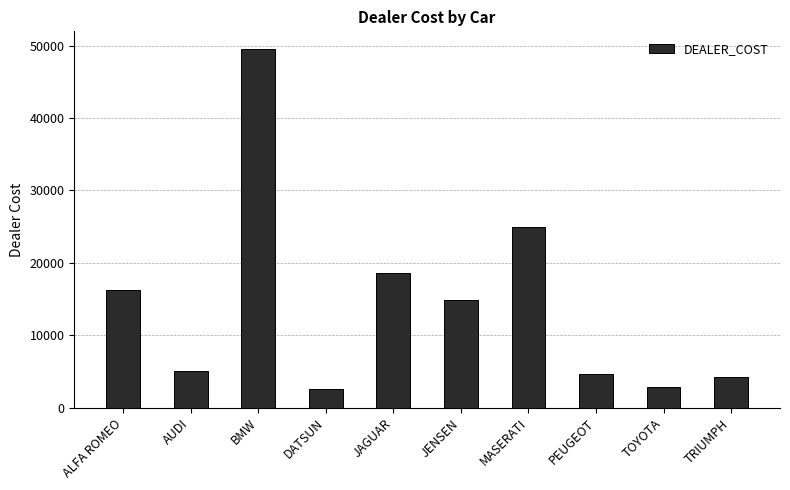

At which category does the chart reach its peak across all series?

BMW